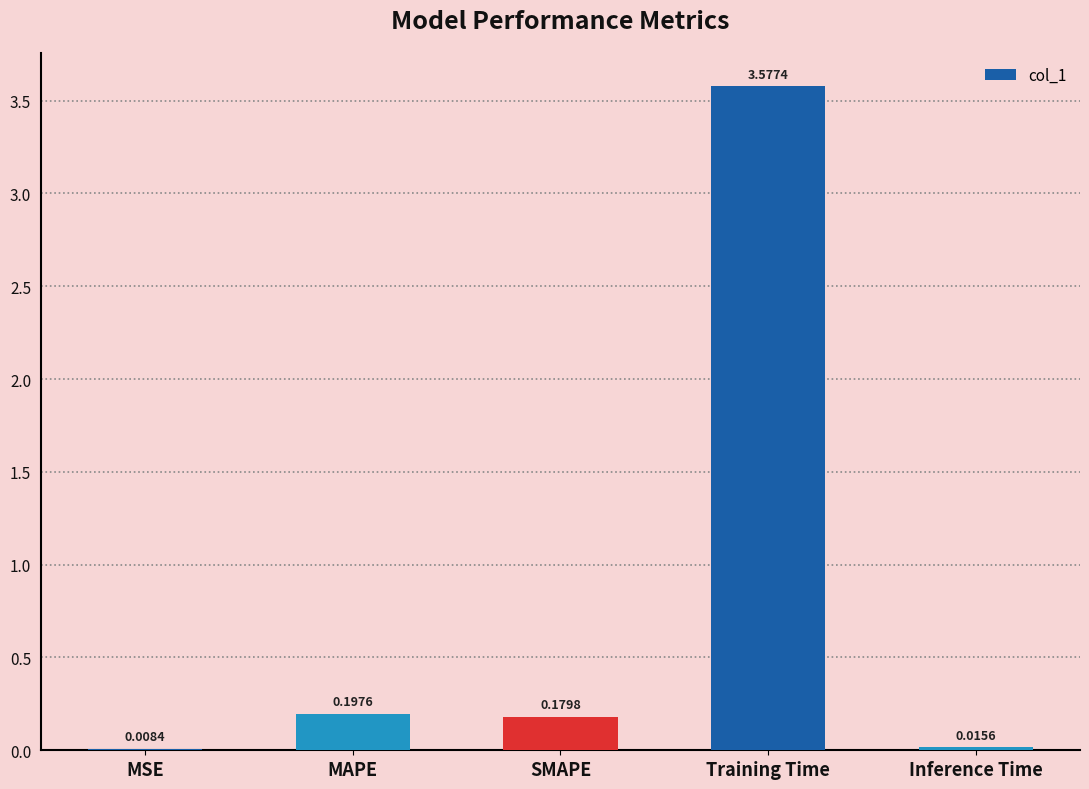

Count the number of data series in this chart.

1